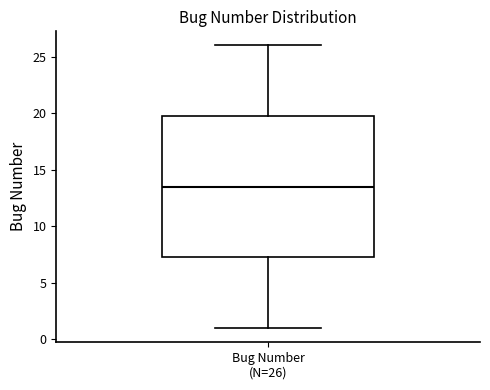

Where does the median line of the box for Bug Number (N=26) sit on the y-axis? The values are not printed on the chart, so give them approximately, as read against the axis.

13.5